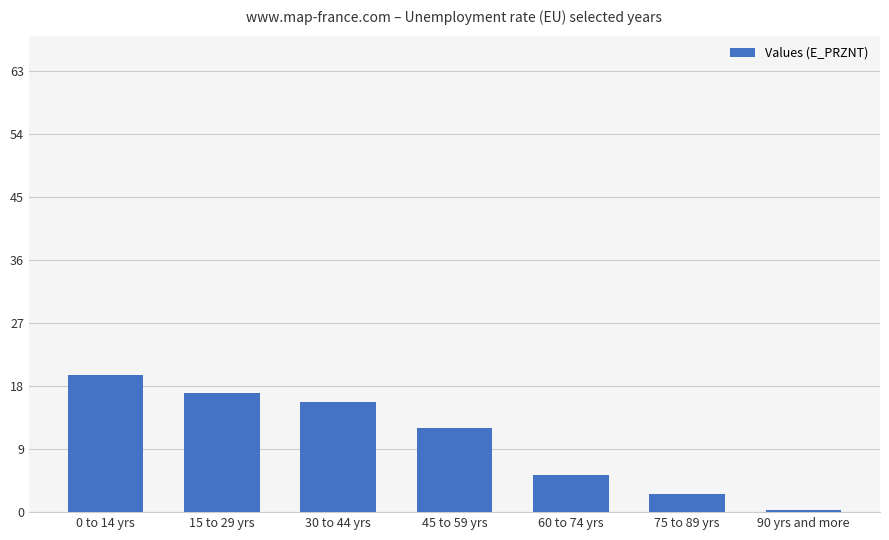

What position from the right is 0 to 14 yrs?

7